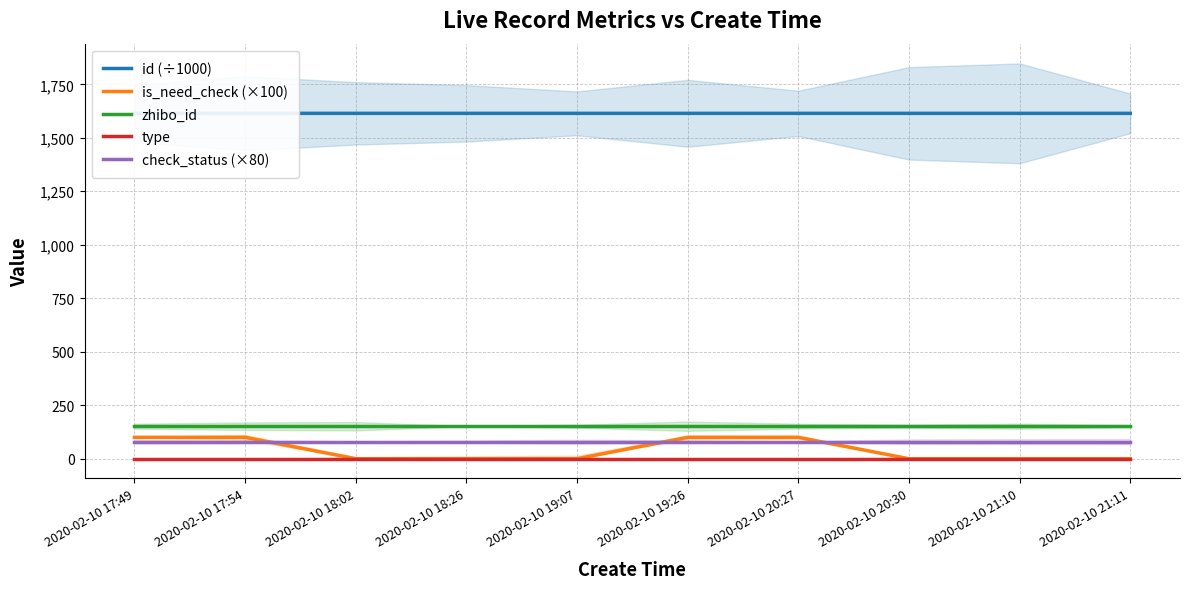

Reading left to right, transcribe all the data shown in this chart.

id (÷1000): 1614.4	1614.4	1614.4	1614.4	1614.3	1614.3	1614.3	1614.3	1614.3	1614.3
is_need_check (×100): 100.0	100.0	0.0	0.0	0.0	100.0	100.0	0.0	0.0	0.0
zhibo_id: 152.0	152.0	152.0	152.0	152.0	152.0	152.0	152.0	152.0	152.0
type: 0.0	0.0	0.0	0.0	0.0	0.0	0.0	0.0	0.0	0.0
check_status (×80): 80.0	80.0	80.0	80.0	80.0	80.0	80.0	80.0	80.0	80.0